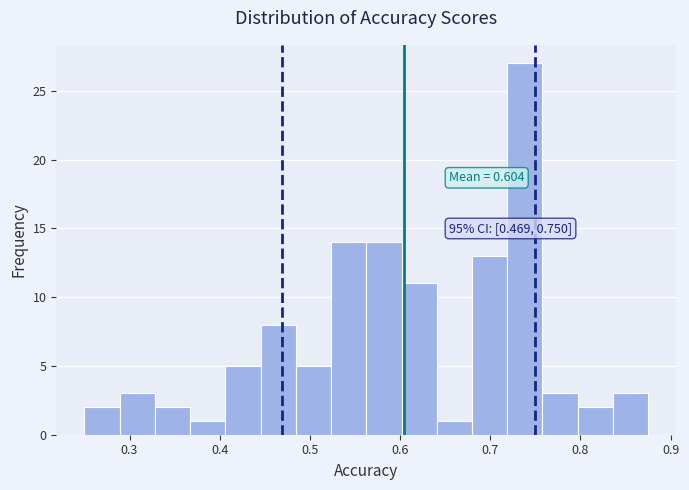

Around what value on the x-axis is the tallest bar? Give the approximate position of its centre, as read against the axis.

0.74